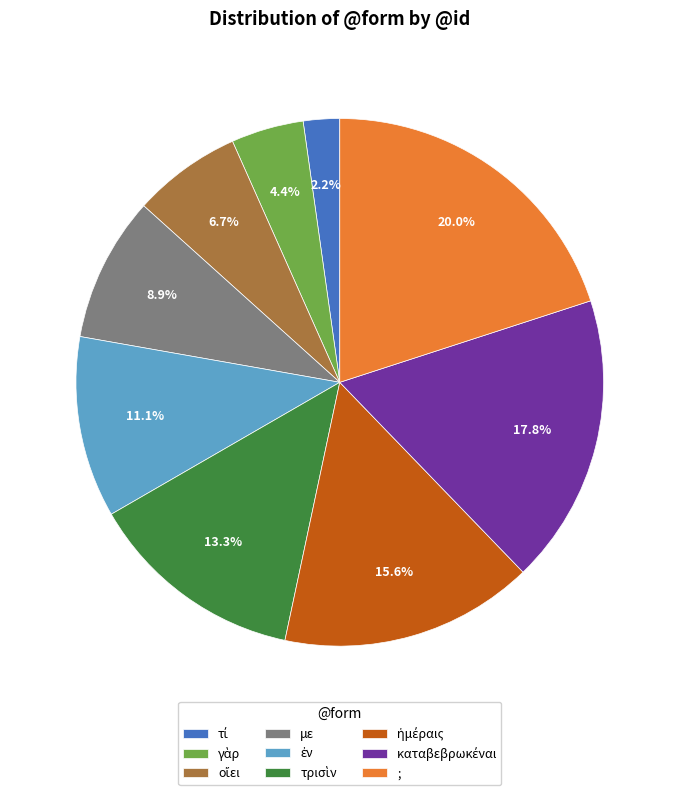

To the nearest percent, what is the average slice percentage?

11%